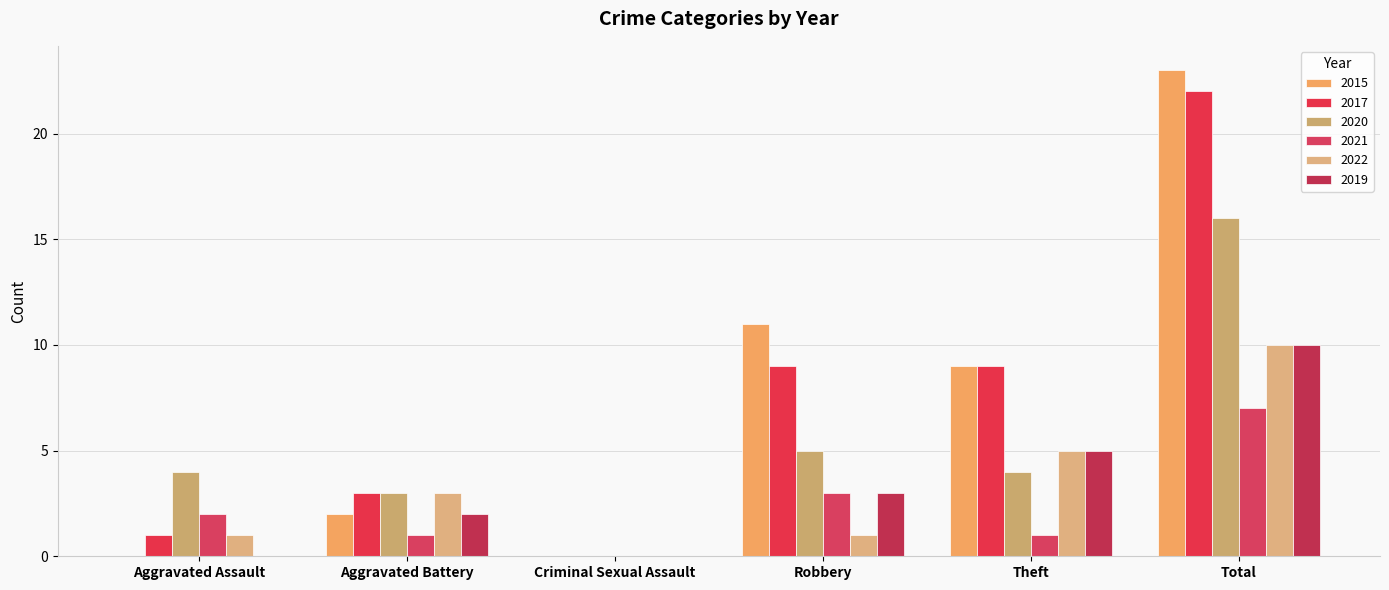

Read the 2020 value at Aggravated Assault.

4